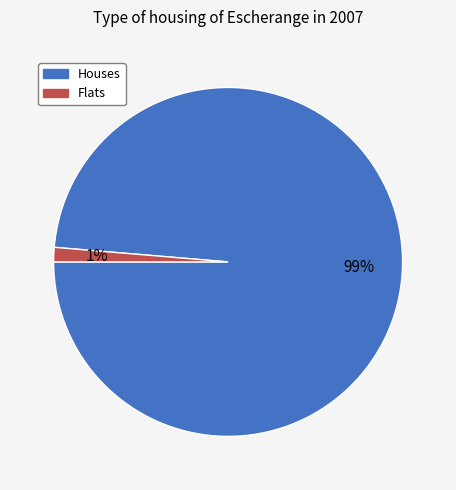

Does any single category account for the majority?

Yes